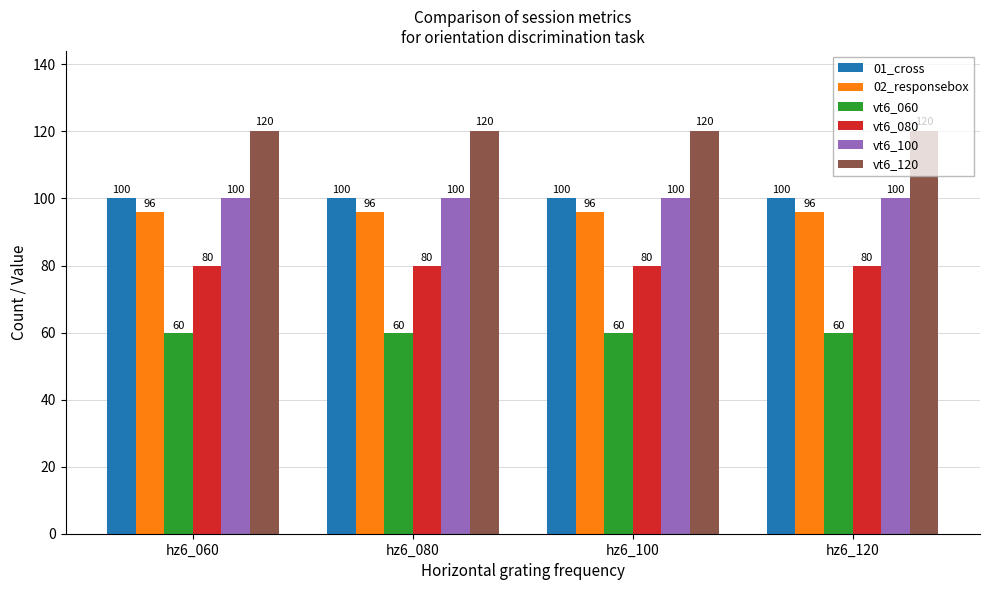

Which series has the largest total across all categories?

vt6_120